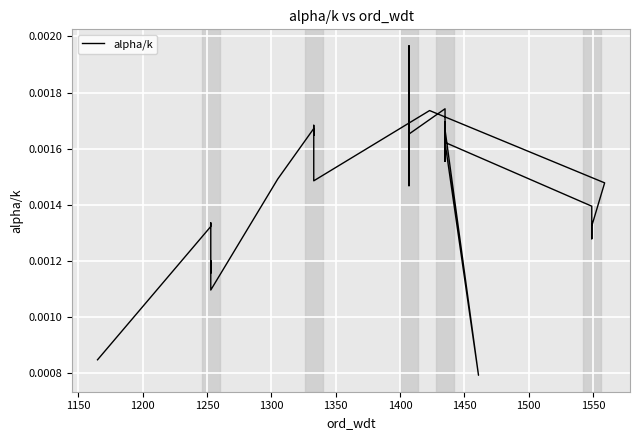

Is this an area chart (filled region under the line)?

No